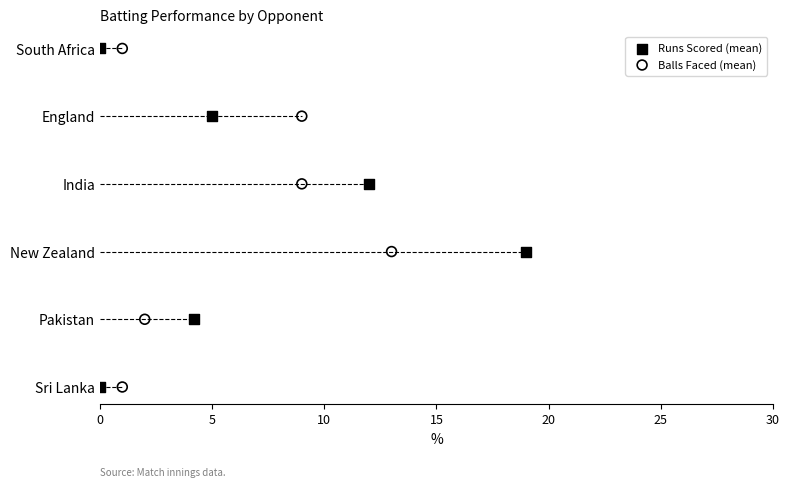

Which series contains the highest Y value?

Runs Scored (mean)